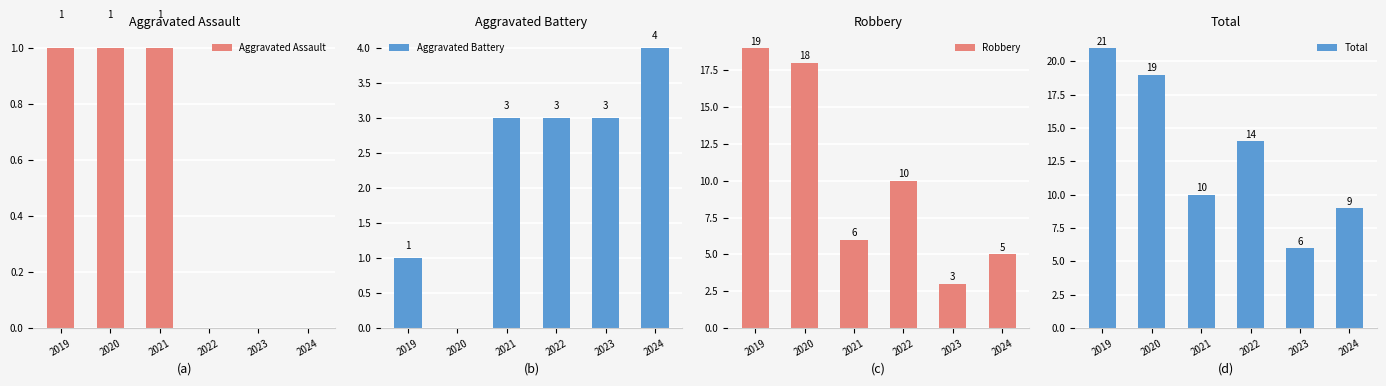

What is the difference between the Total values at 2024 and 2021?

1